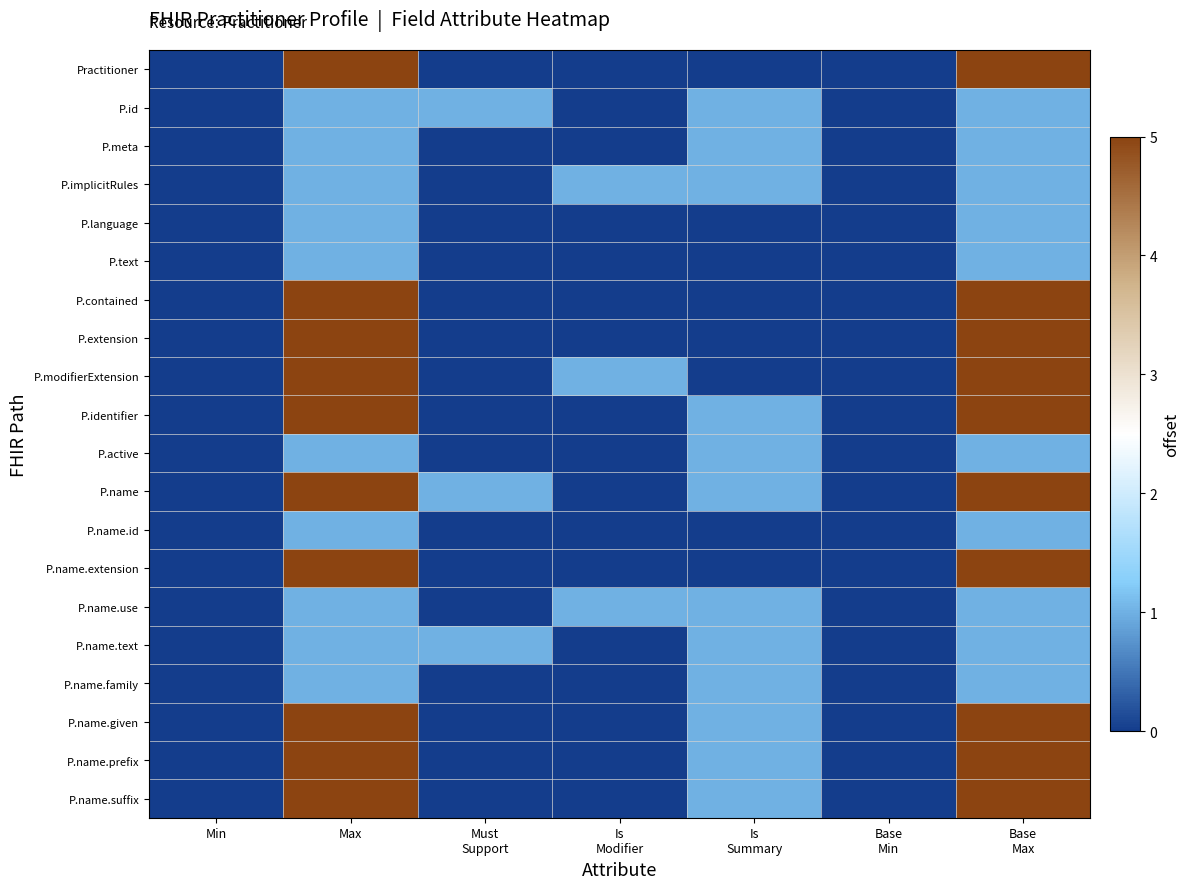

Rank the series at Base Max from highest to lowest value.

Practitioner, P.contained, P.extension, P.modifierExtension, P.identifier, P.name, P.name.extension, P.name.given, P.name.prefix, P.name.suffix, P.id, P.meta, P.implicitRules, P.language, P.text, P.active, P.name.id, P.name.use, P.name.text, P.name.family